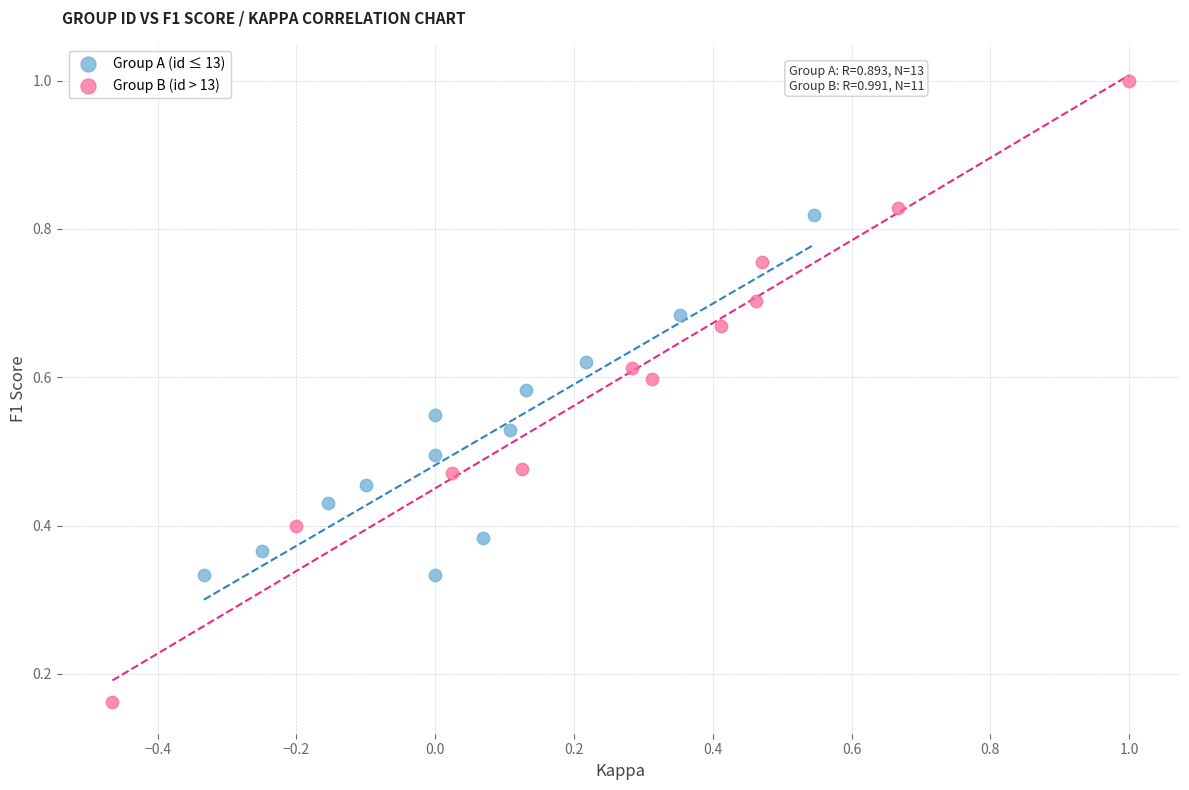

Which series contains the highest Y value?

Group B (id > 13)